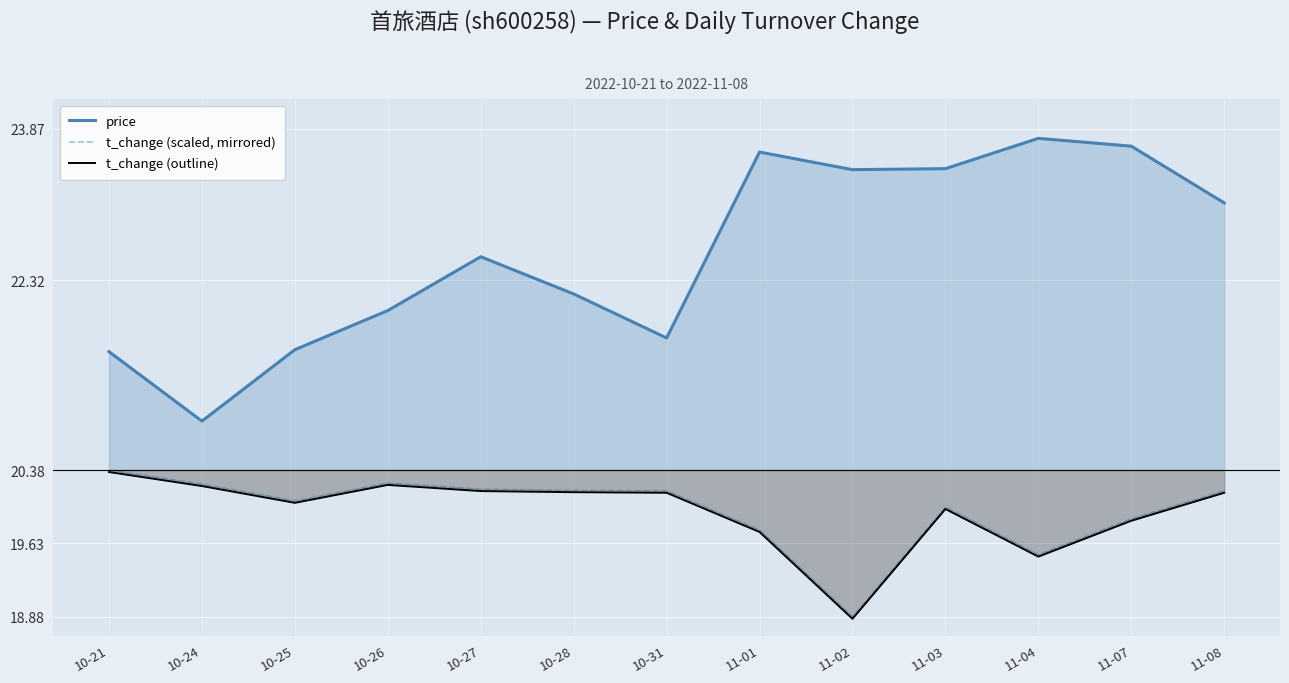

What is the label of the 8th point from the left?

11-01